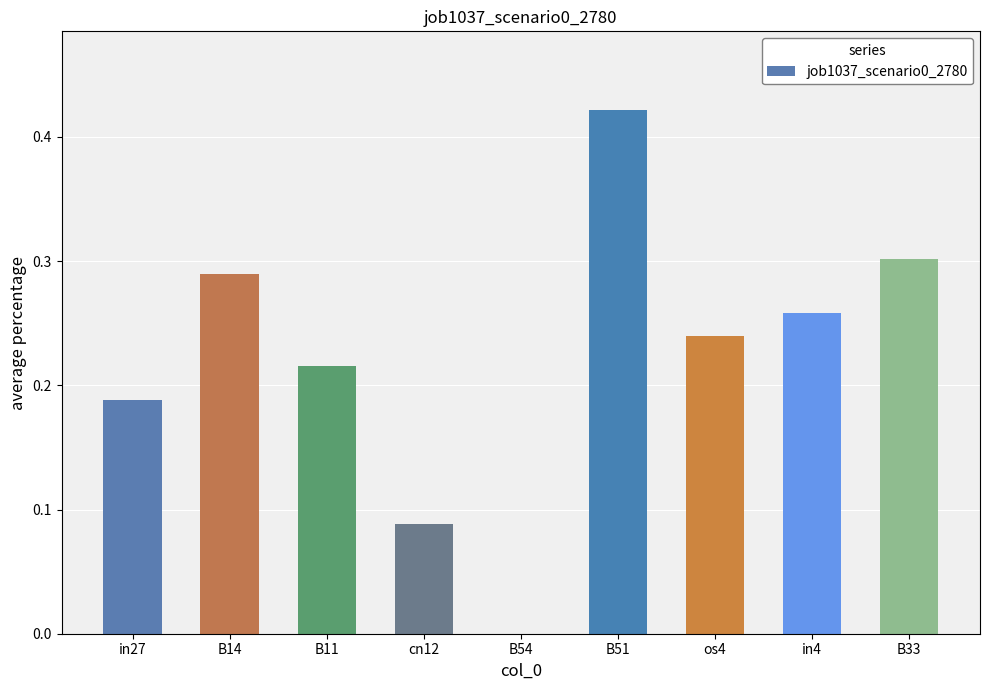

Does the chart contain stacked bars?

No